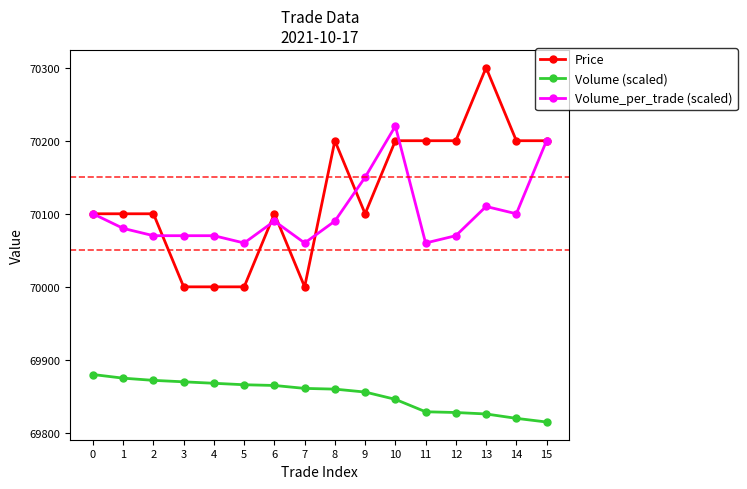

What is the value of the Volume_per_trade (scaled) point at the 7th from the left?

70090